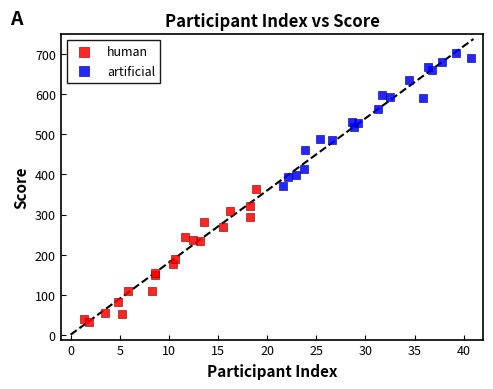

What are all the series names shown in the legend?

human, artificial